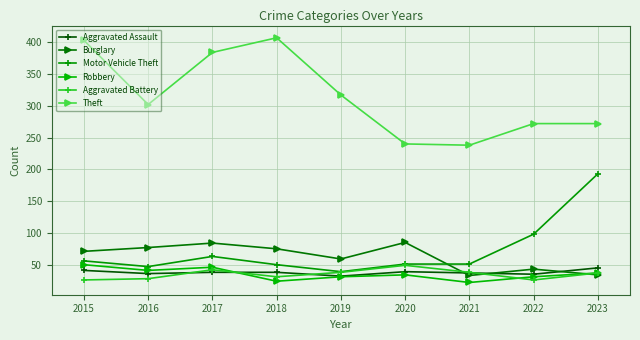

Where does the Motor Vehicle Theft series first go above 51?

2015